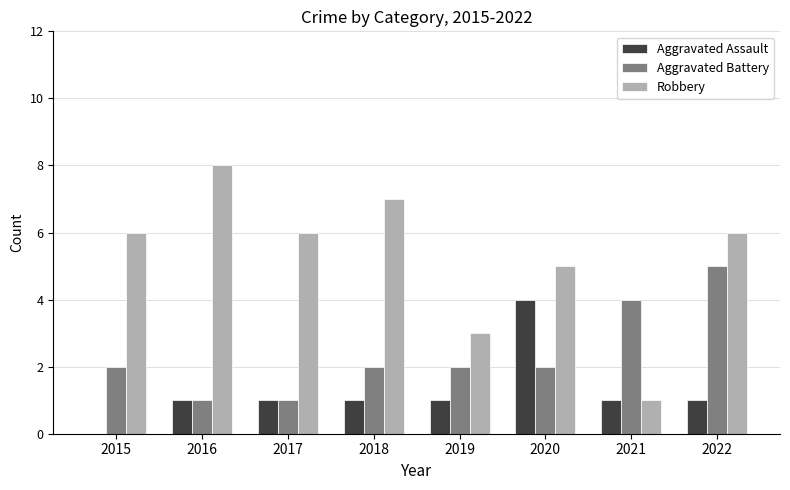

Read the Robbery value at 2022.

6